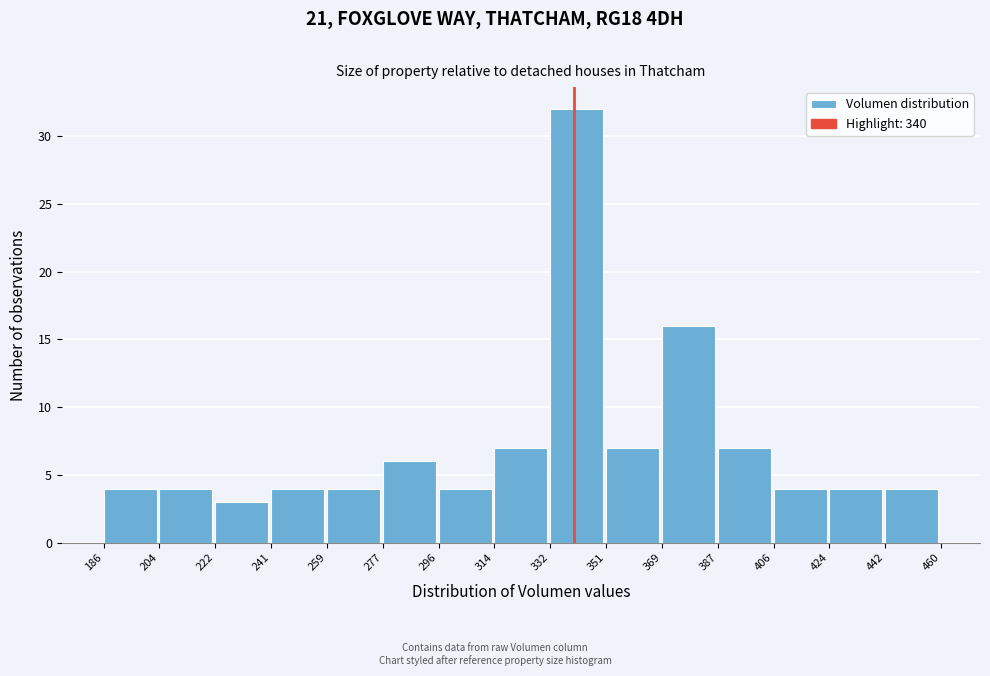

Which range on the x-axis has the tallest bar?

332 to 351